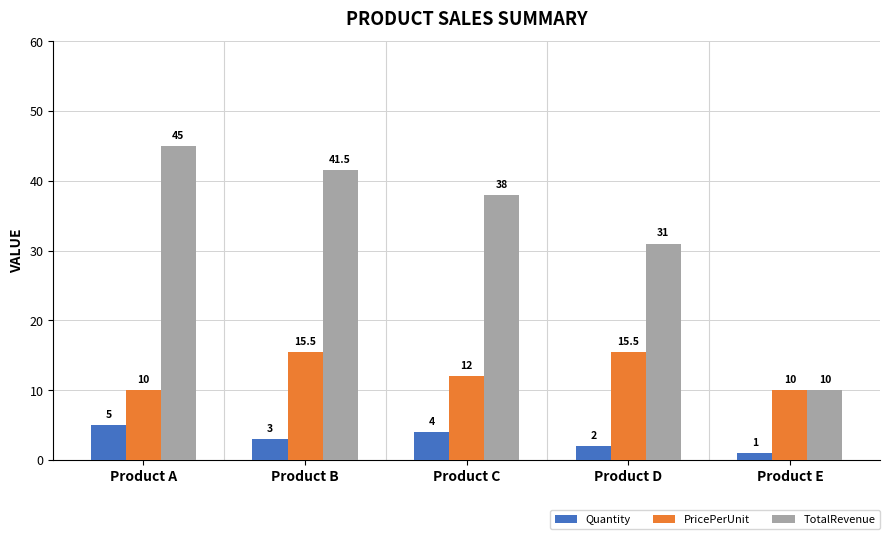

Which series has the largest range (max minus min)?

TotalRevenue